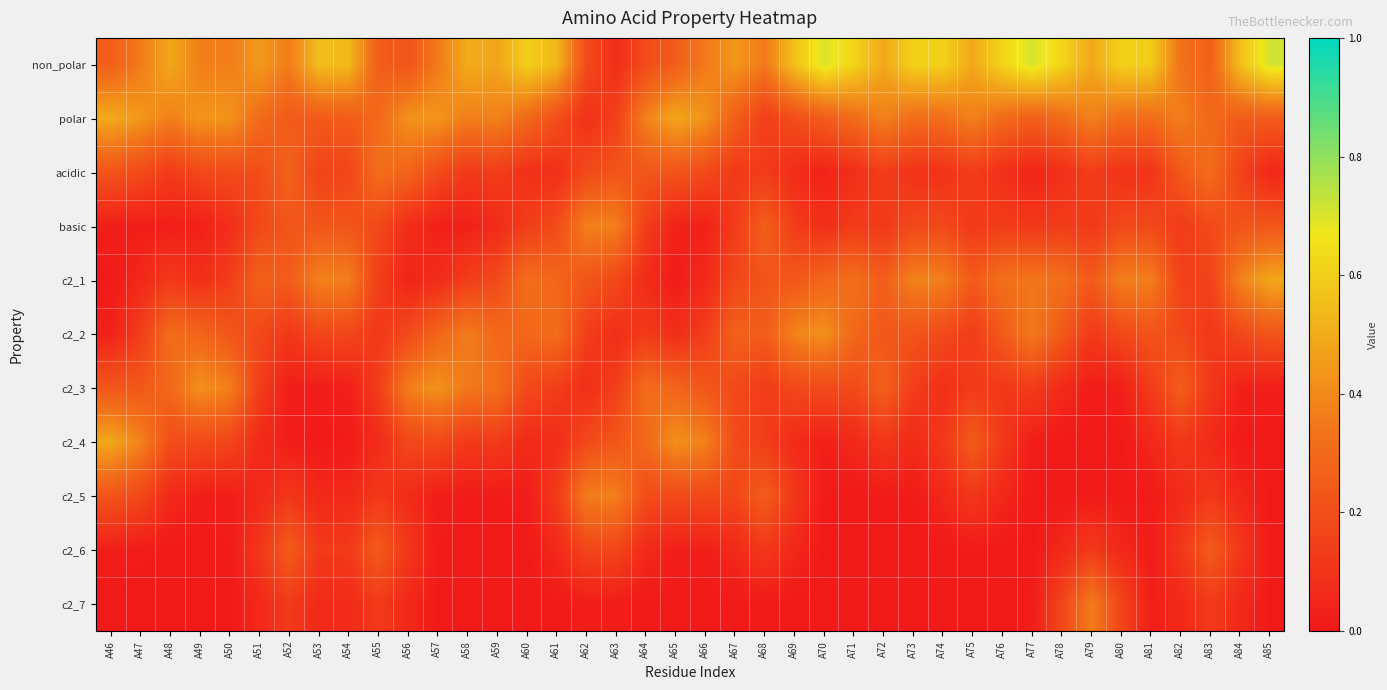

Which category has the lowest value across all series?

A72